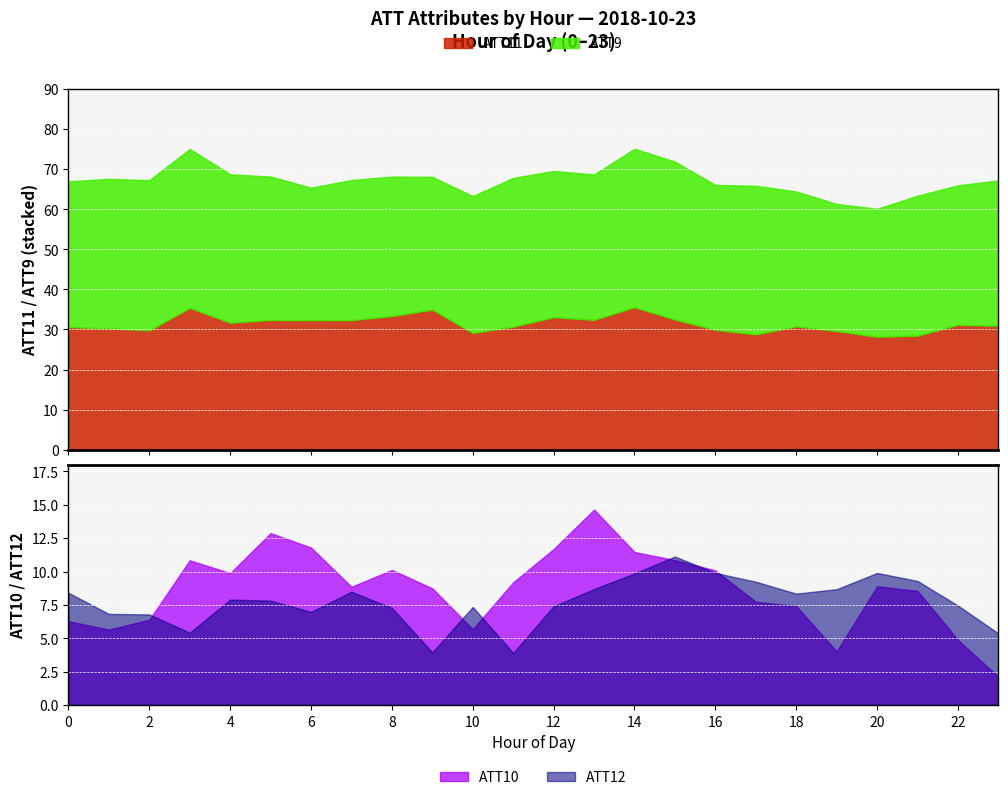

What is the minimum value for ATT11?

28.2